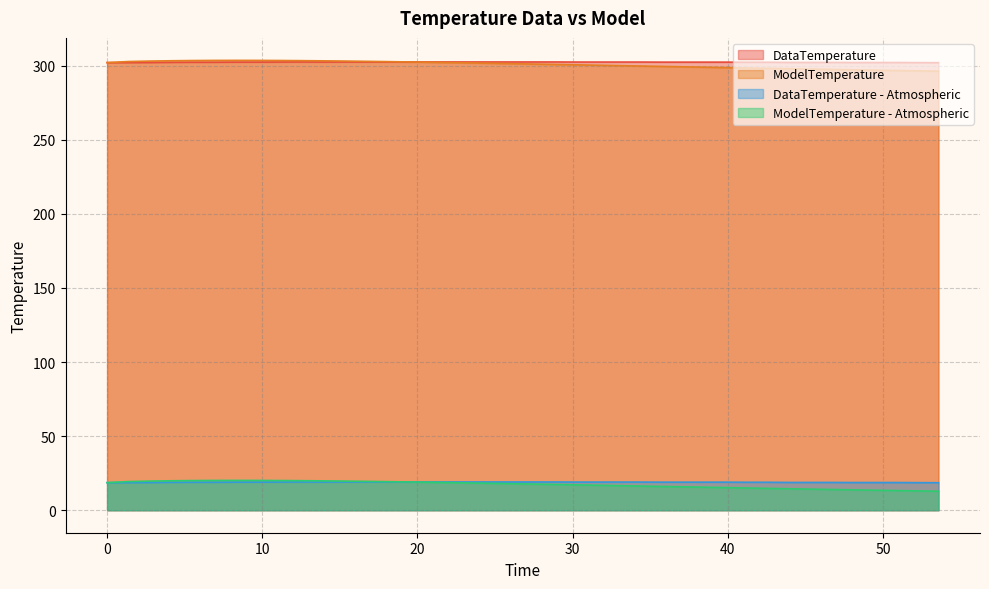

True or false: ModelTemperature - Atmospheric and ModelTemperature cross at least once.

False